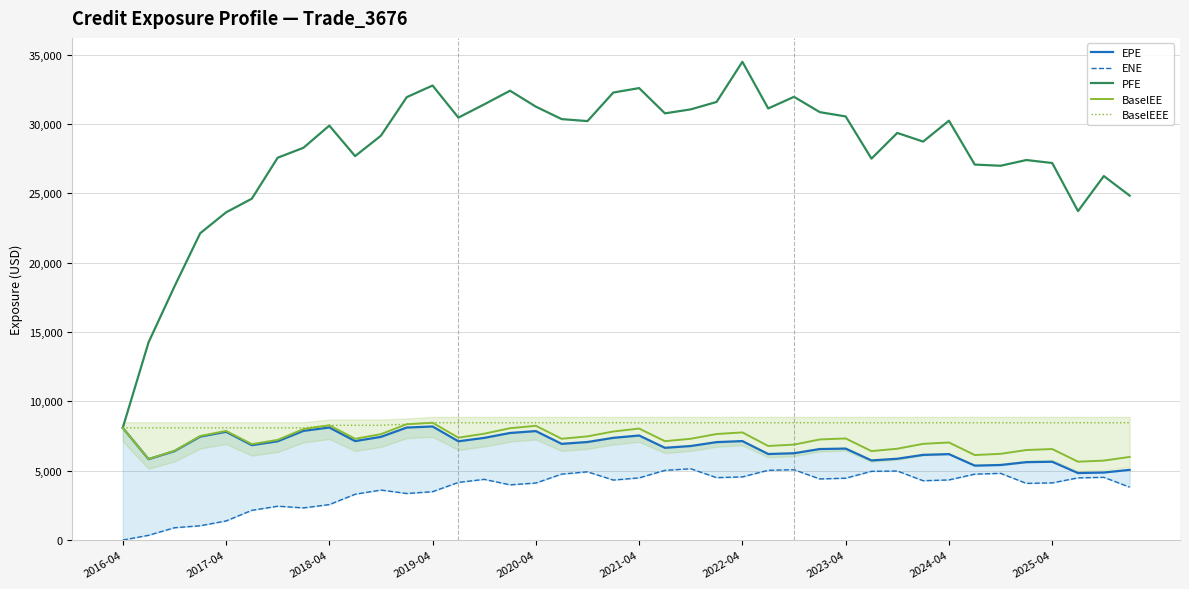

What are all the series names shown in the legend?

EPE, ENE, PFE, BaselEE, BaselEEE